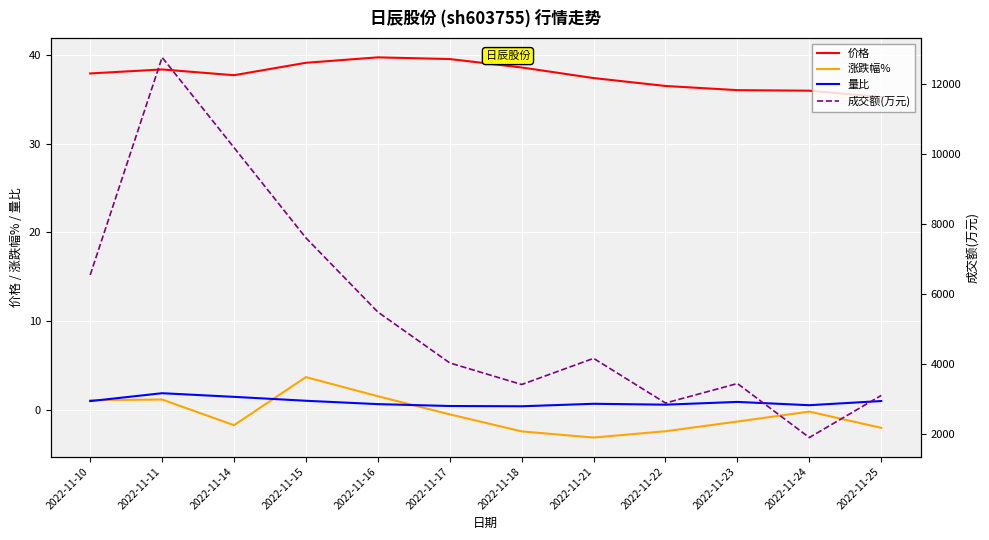

Reading right to left, what are all the values shown in this chart?

价格: 35.2	36.0	36.0	36.5	37.4	38.6	39.5	39.7	39.1	37.7	38.3	37.9
涨跌幅%: -2.0	-0.2	-1.3	-2.4	-3.1	-2.4	-0.5	1.6	3.7	-1.7	1.2	1.1
量比: 1.0	0.6	0.9	0.6	0.7	0.4	0.5	0.7	1.1	1.5	1.9	1.0
成交额(万元): 3089.0	1885.0	3430.0	2872.0	4150.0	3402.0	4019.0	5475.0	7595.0	10178.0	12759.0	6535.0